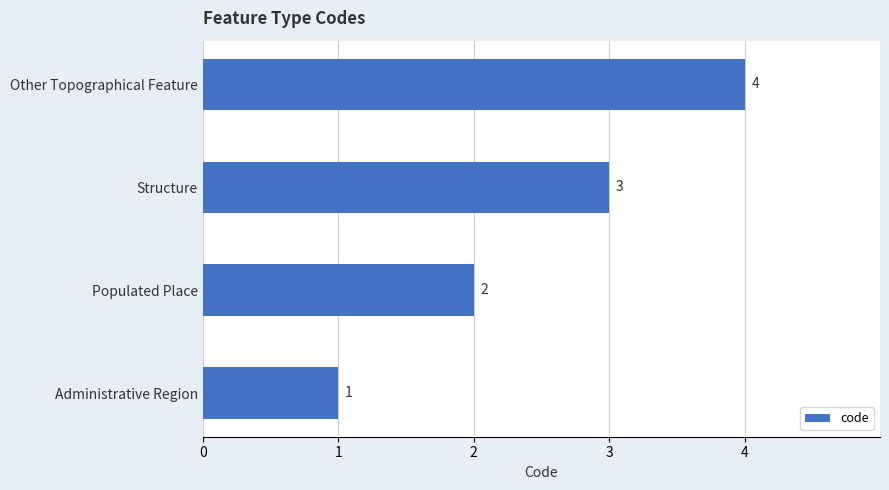

True or false: the data shows 2 at Other Topographical Feature.

False